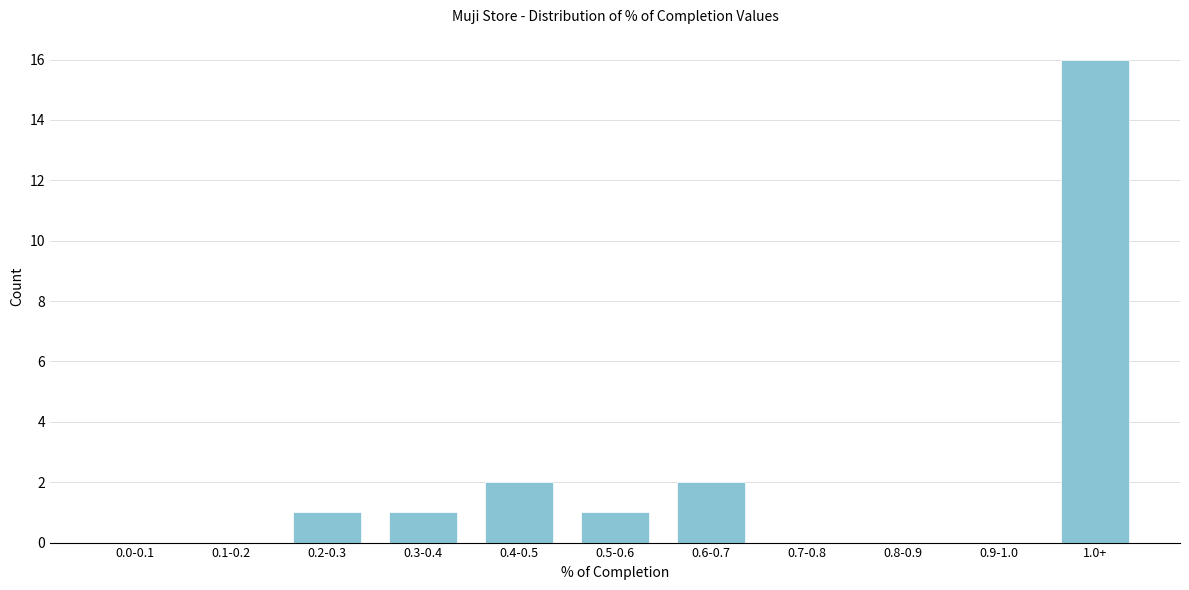

Reading left to right, transcribe all the data shown in this chart.

0.0-0.1=0	0.1-0.2=0	0.2-0.3=1	0.3-0.4=1	0.4-0.5=2	0.5-0.6=1	0.6-0.7=2	0.7-0.8=0	0.8-0.9=0	0.9-1.0=0	1.0+=16